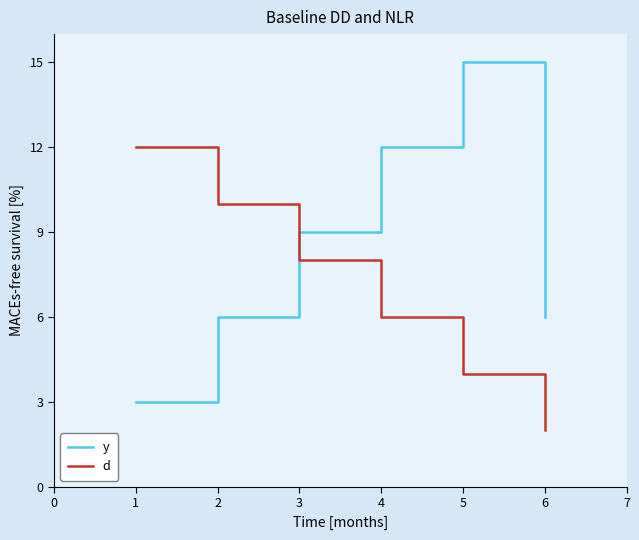

True or false: d has more than 0 points higher than both neighbors.

False